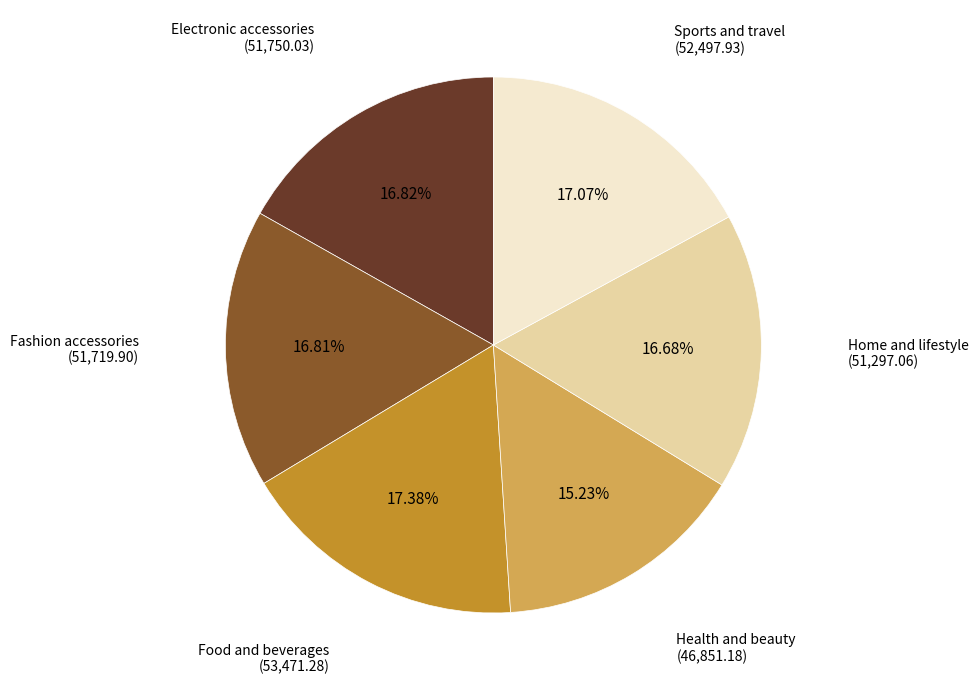

What is the smallest slice in the pie chart?

Health and beauty